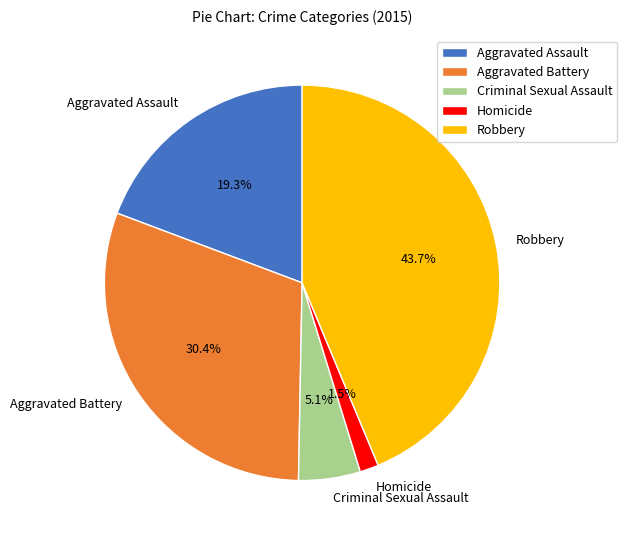

To the nearest percent, what is the difference between the Aggravated Battery and Robbery slice percentages?

13%